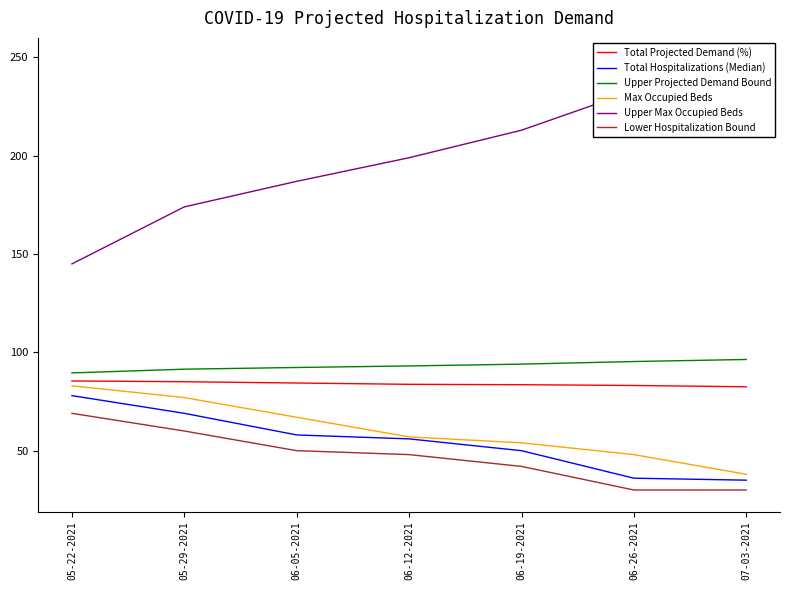

Does the chart have visible grid lines?

No